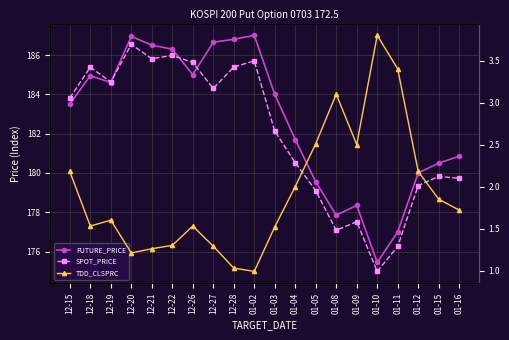

Reading left to right, what are all the values shown in this chart?

FUTURE_PRICE: 12-15=183.5	12-18=184.9	12-19=184.6	12-20=186.9	12-21=186.5	12-22=186.3	12-26=185.0	12-27=186.7	12-28=186.8	01-02=187.0	01-03=184.0	01-04=181.7	01-05=179.6	01-08=177.8	01-09=178.3	01-10=175.4	01-11=177.0	01-12=180.0	01-15=180.5	01-16=180.8
SPOT_PRICE: 12-15=183.8	12-18=185.4	12-19=184.6	12-20=186.5	12-21=185.8	12-22=186.0	12-26=185.6	12-27=184.3	12-28=185.4	01-02=185.7	01-03=182.1	01-04=180.5	01-05=179.1	01-08=177.1	01-09=177.5	01-10=175.0	01-11=176.3	01-12=179.4	01-15=179.8	01-16=179.7
TDD_CLSPRC: 12-15=2.2	12-18=1.5	12-19=1.6	12-20=1.2	12-21=1.3	12-22=1.3	12-26=1.5	12-27=1.3	12-28=1.0	01-02=1.0	01-03=1.5	01-04=2.0	01-05=2.5	01-08=3.1	01-09=2.5	01-10=3.8	01-11=3.4	01-12=2.2	01-15=1.9	01-16=1.7